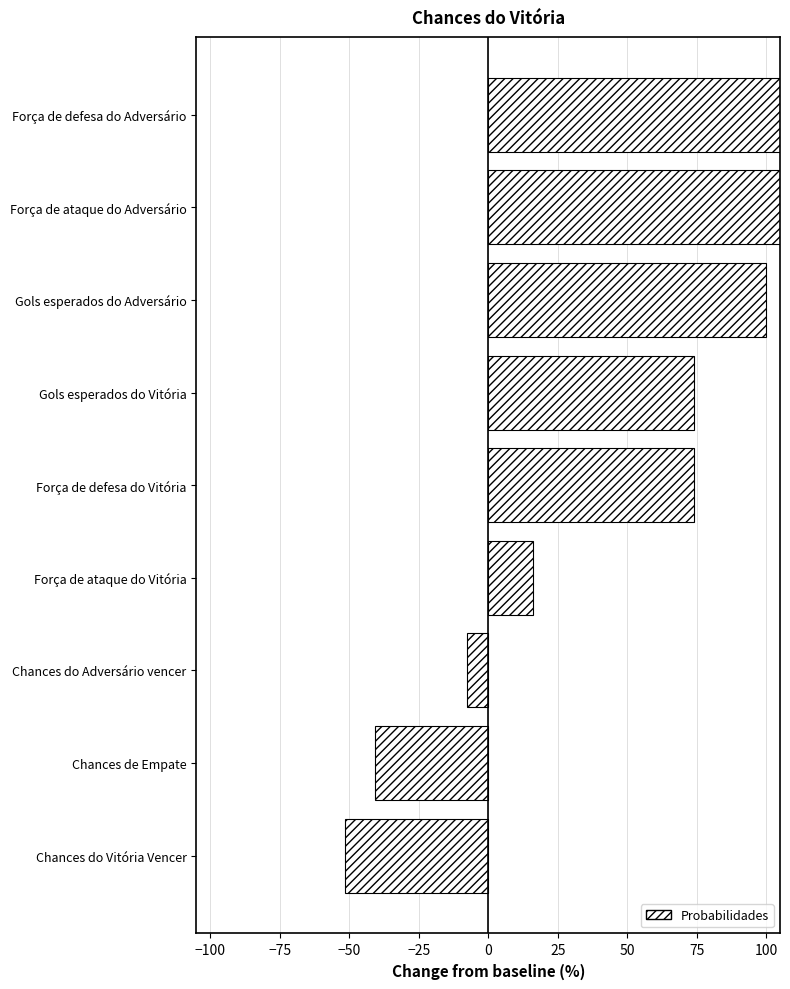

Is it true that the value at Força de ataque do Vitória is 5.8?

False